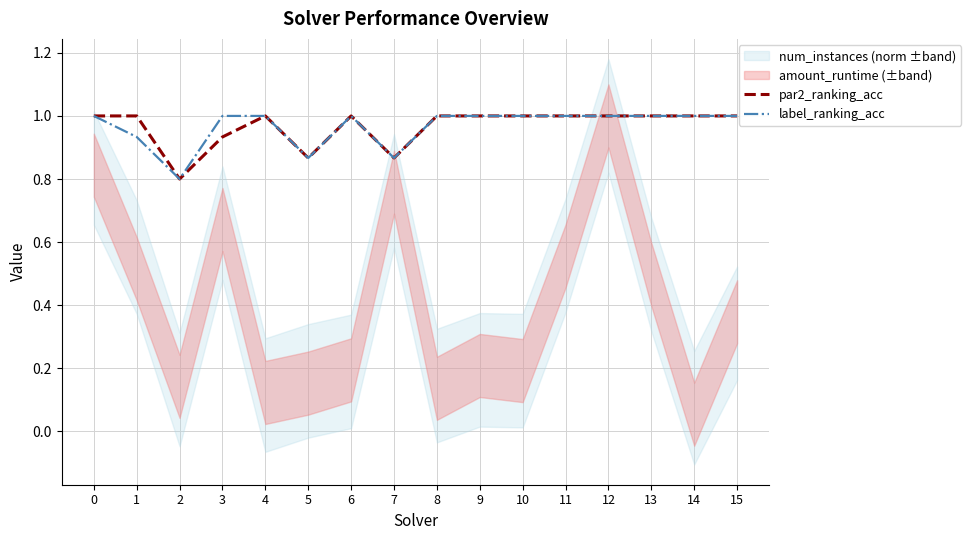

Which series has the largest total across all categories?

par2_ranking_acc